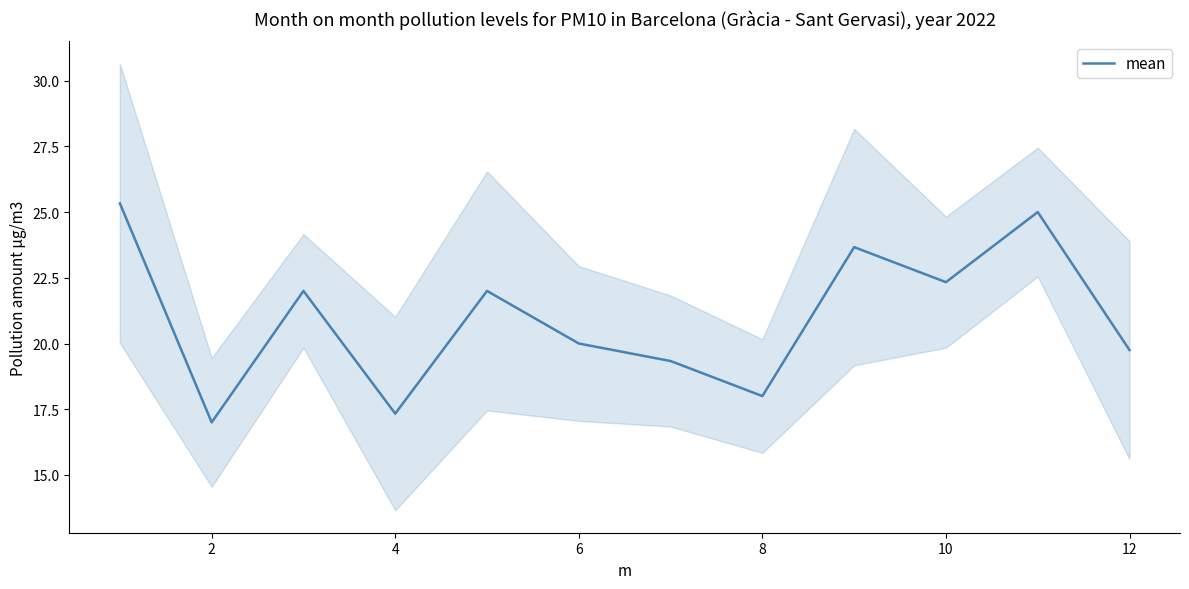

What is the lowest value of the mean series?

17.0